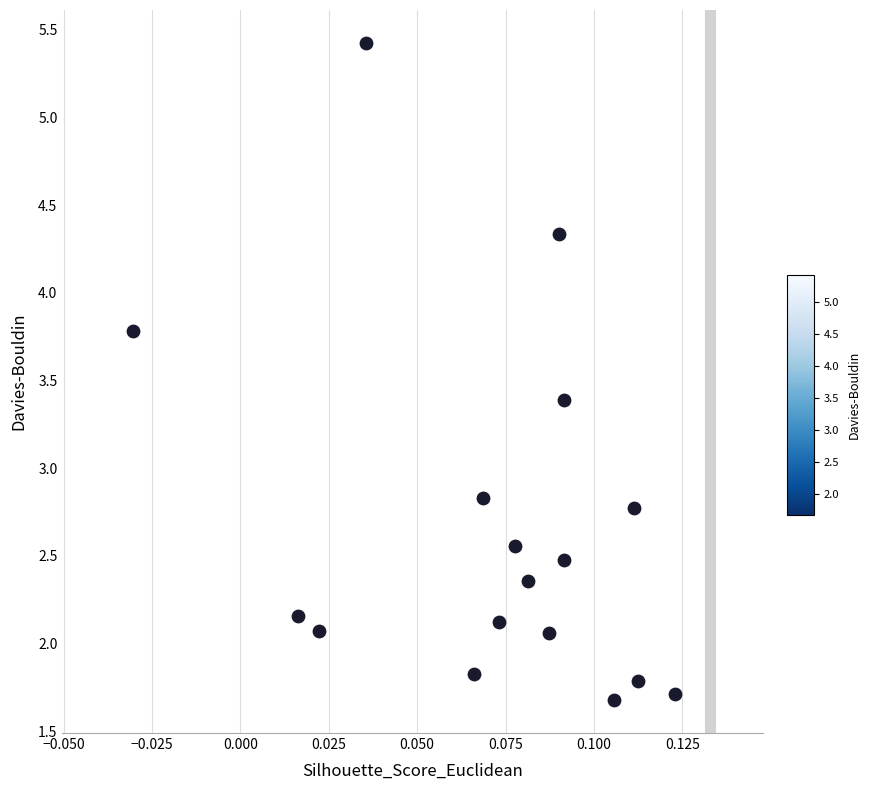

What is the range of Y values (max minus min)?

3.7